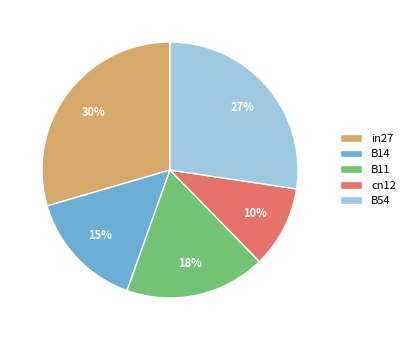

What is the largest slice in the pie chart?

in27